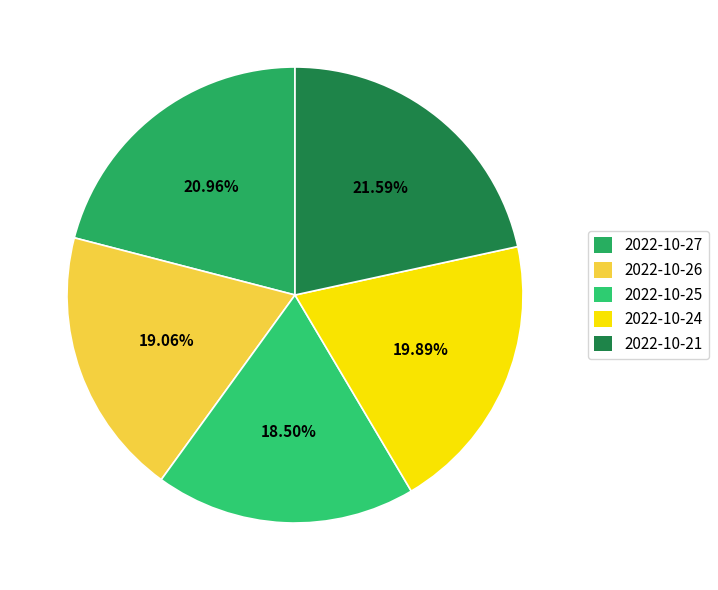

Is it true that 2022-10-25 is 31% of the pie?

False